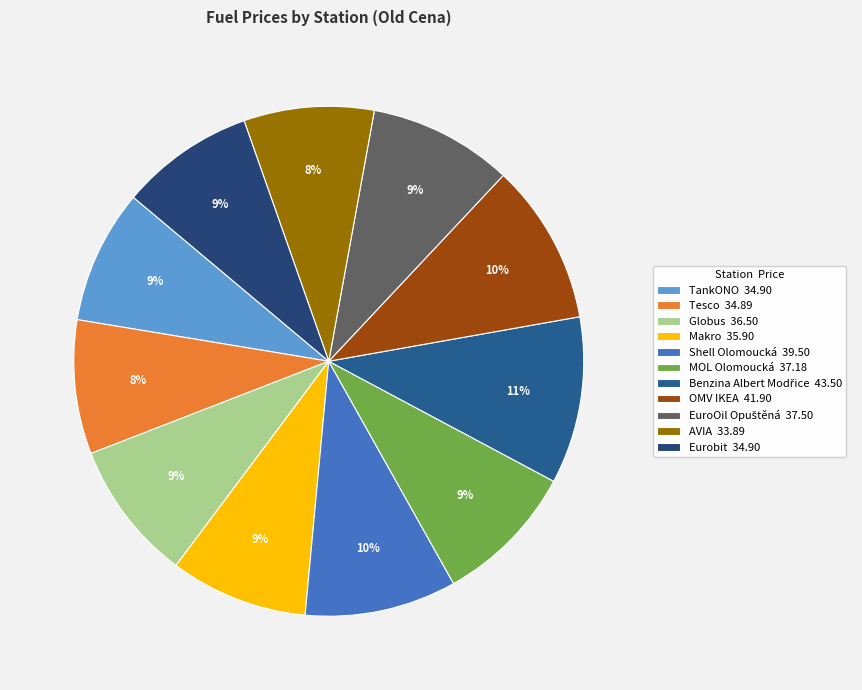

Between EuroOil Opuštěná and TankONO, which is larger?

EuroOil Opuštěná